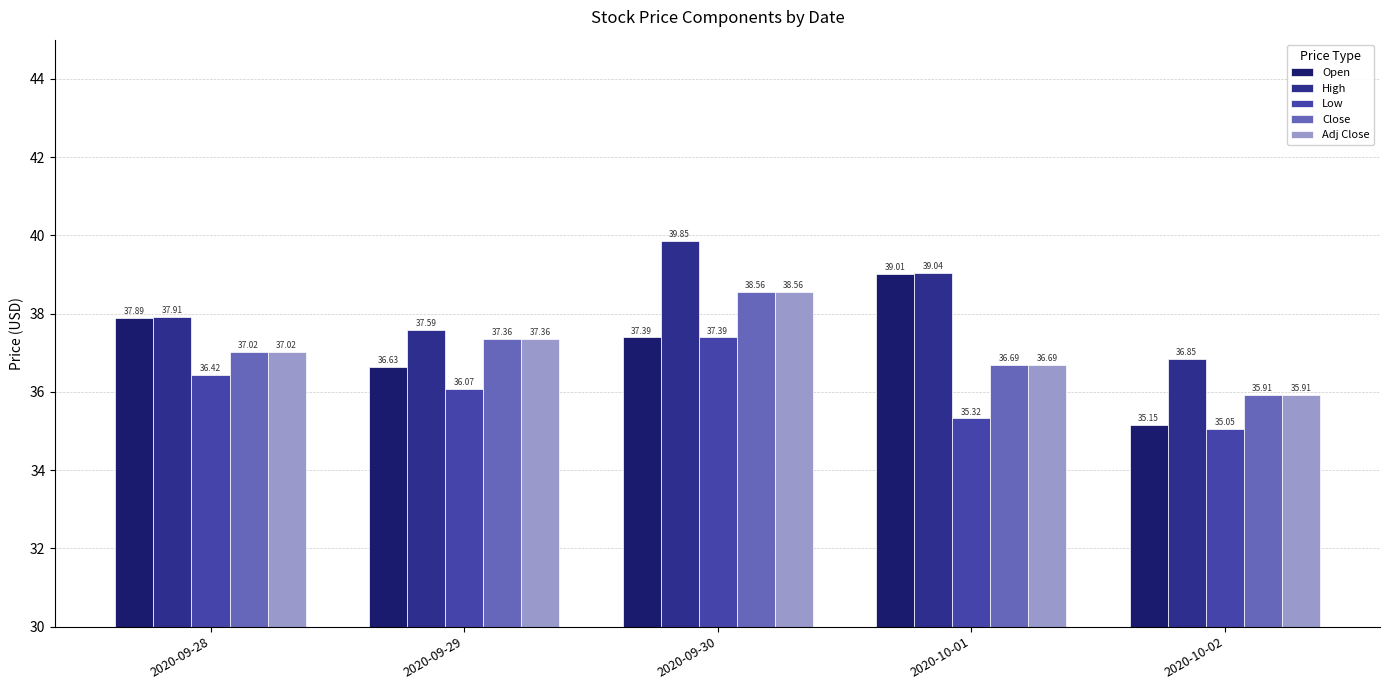

Which series has the largest range (max minus min)?

Open